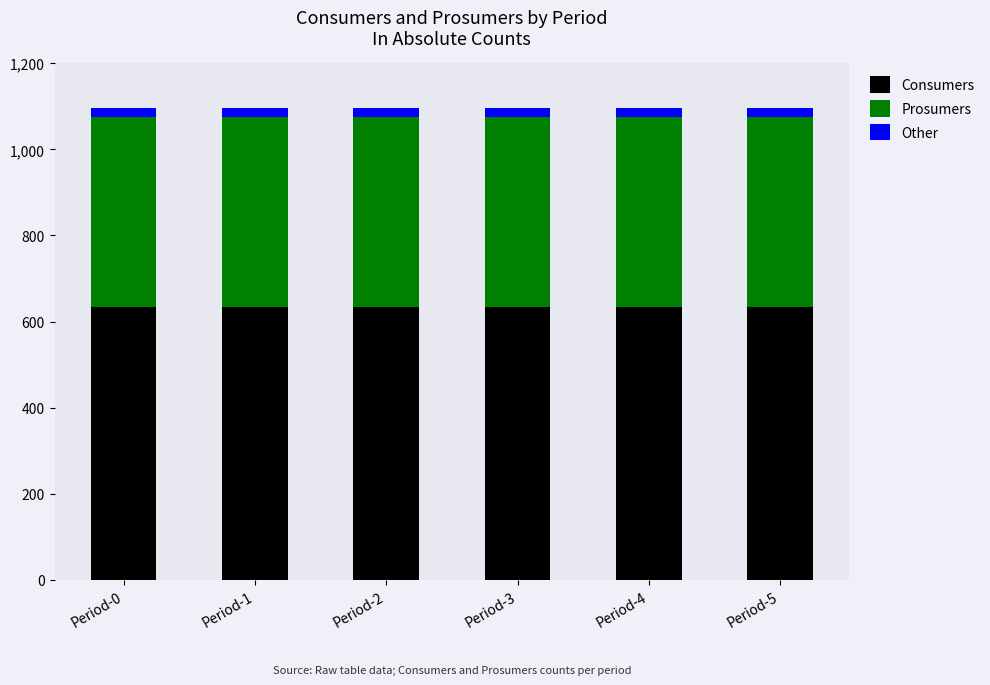

What is the sum of all Consumers values?

3810